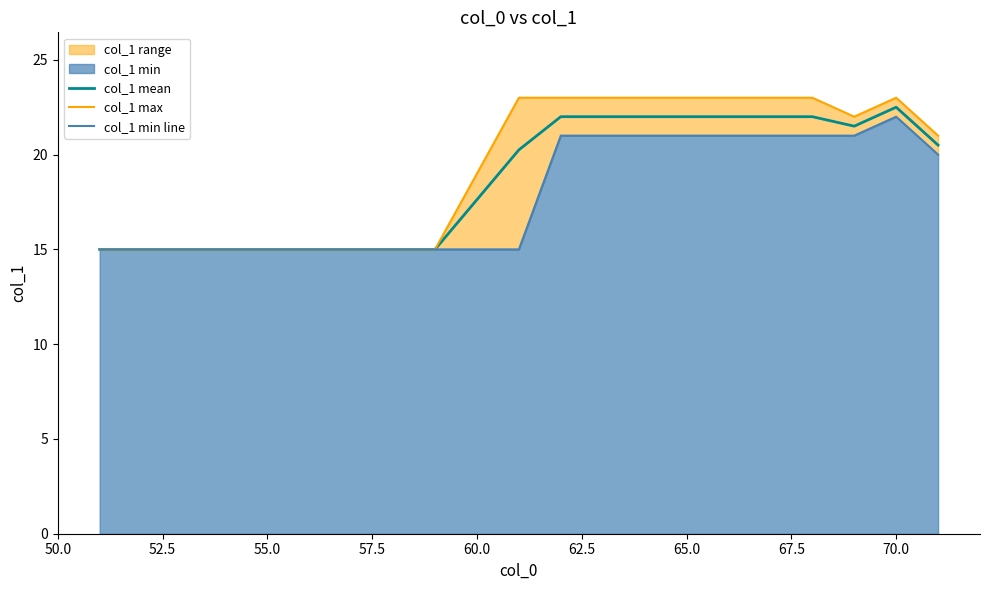

True or false: col_1 mean has a value of 15.0 at 55.0.

True